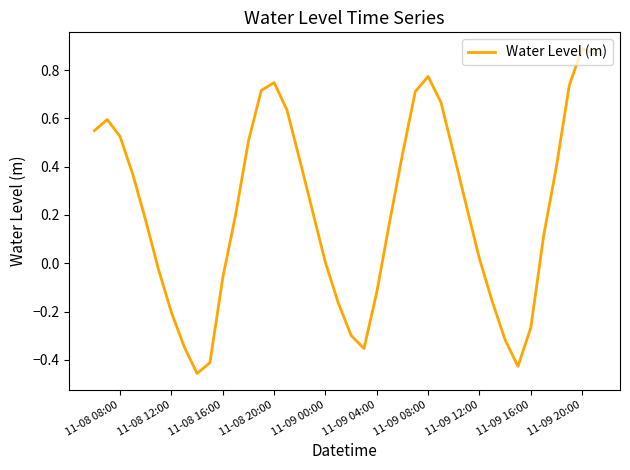

How many interior local valleys (lower than both neighbors) does the data have?

3